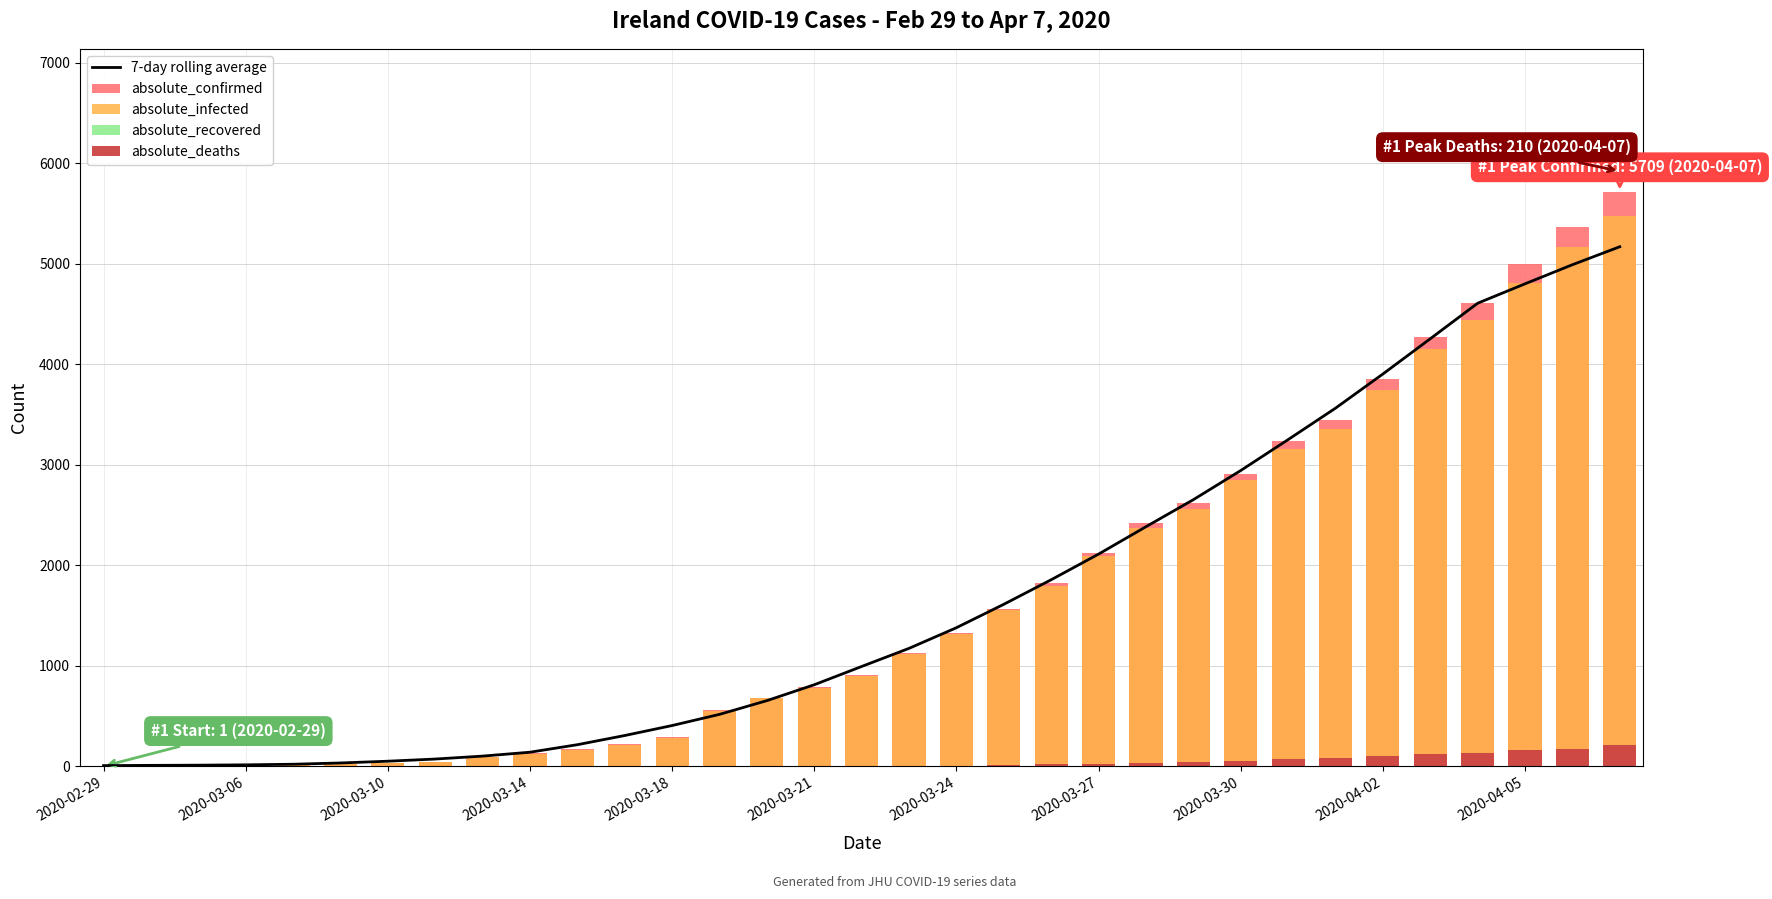

The absolute_deaths series shows 14.7 at 19. True or false?

False